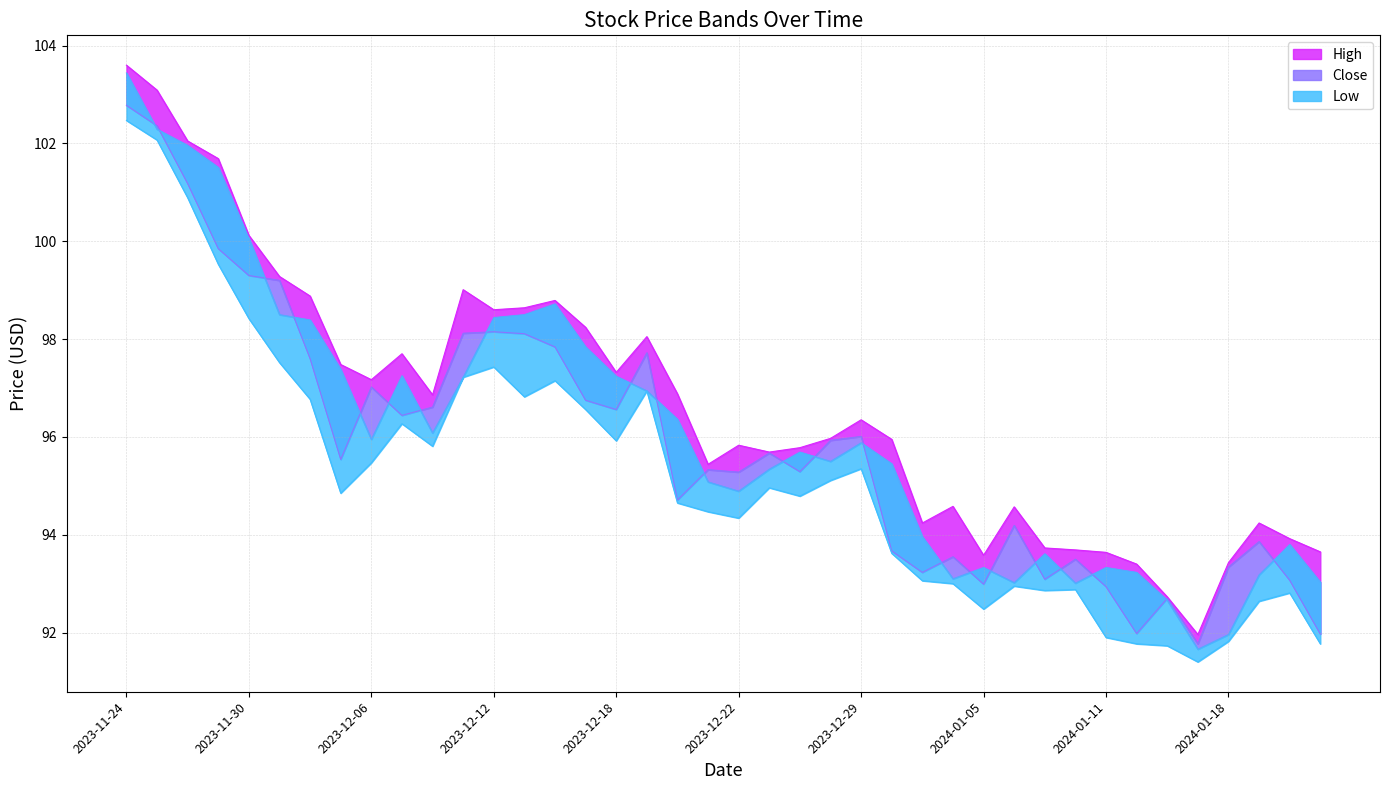

The value of Close at 2024-01-22 is 161.8. True or false?

False